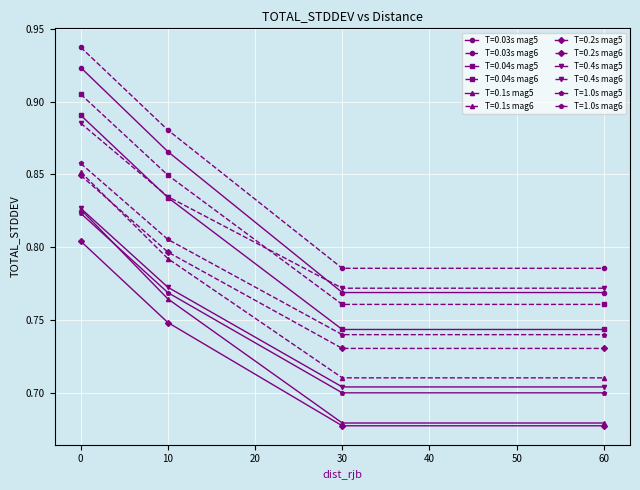

True or false: T=0.1s mag6 and T=0.4s mag6 cross at least once.

False